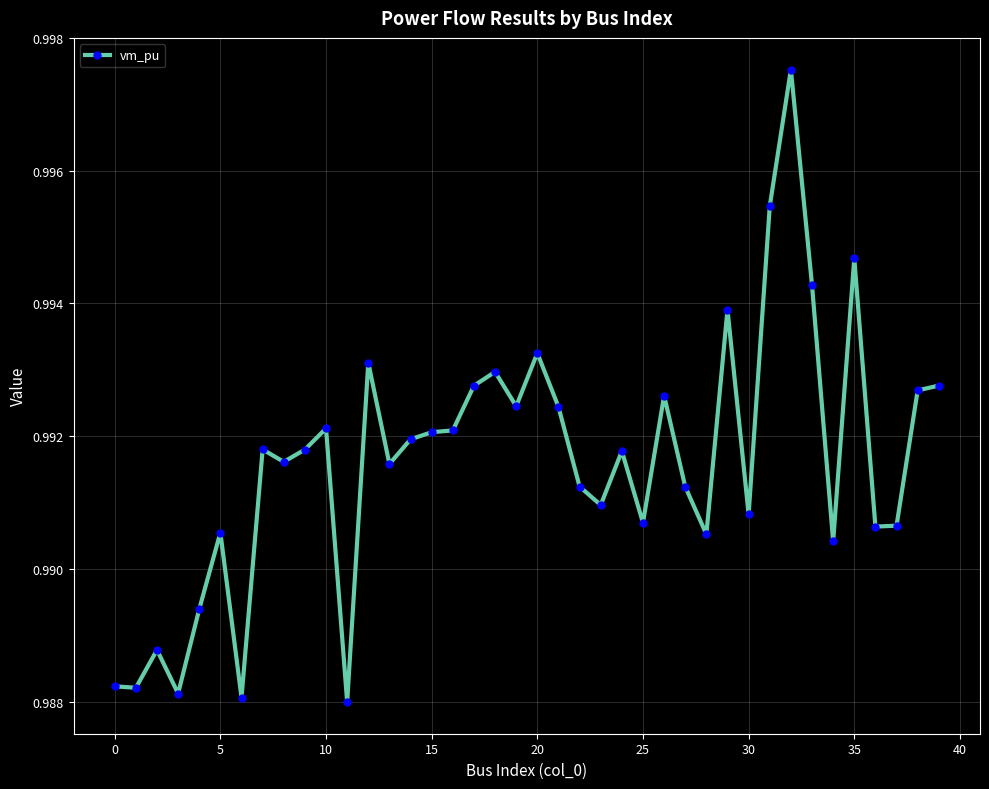

How many values are between 0 and 1?

40